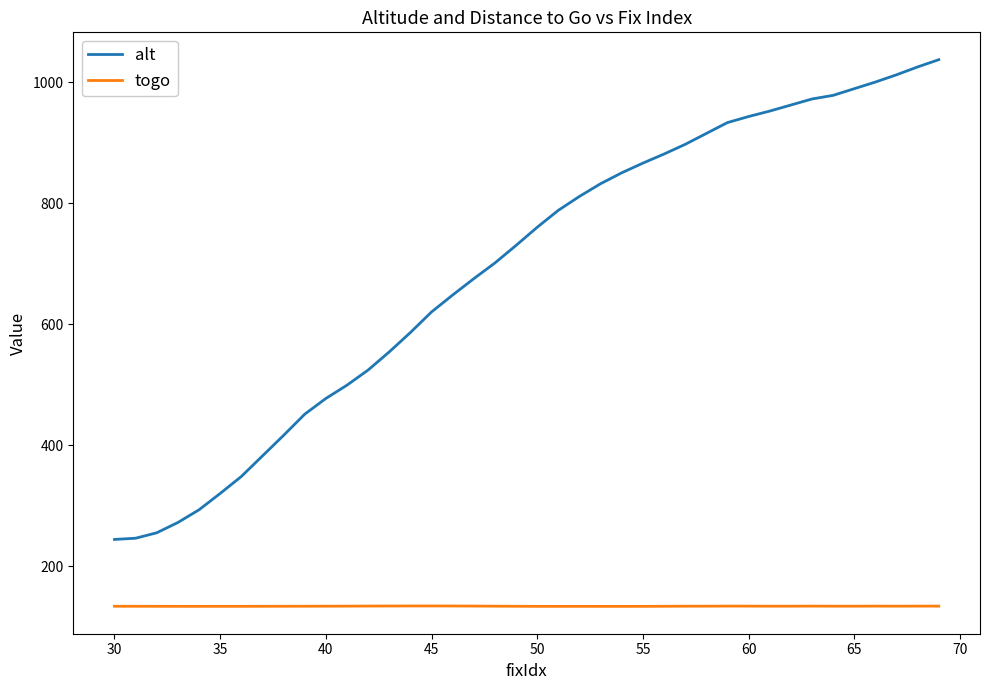

Rank the series by their average value, from lowest to highest.

togo, alt